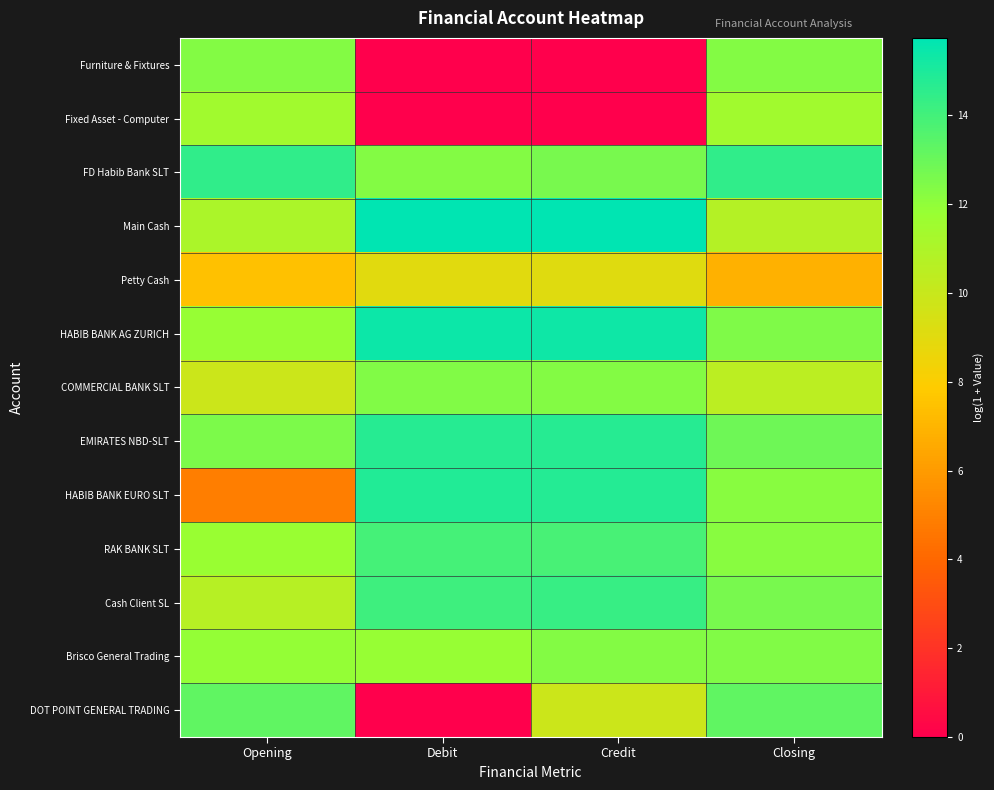

Between Debit and Credit, which series saw the biggest shift?

DOT POINT GENERAL TRADING